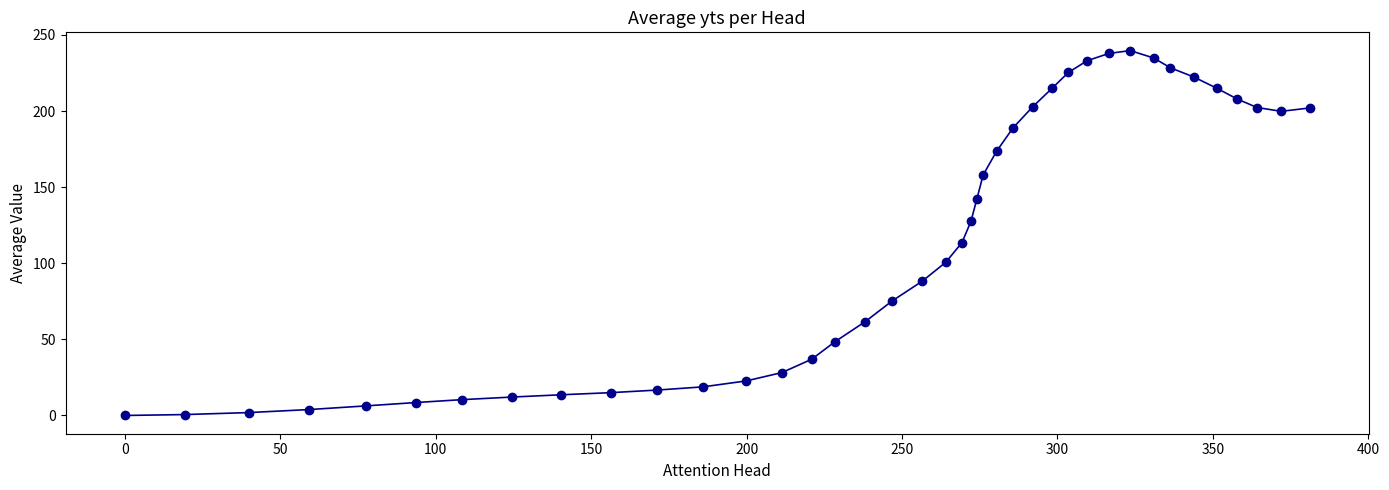

True or false: there are more than 0 points higher than both neighbors.

True